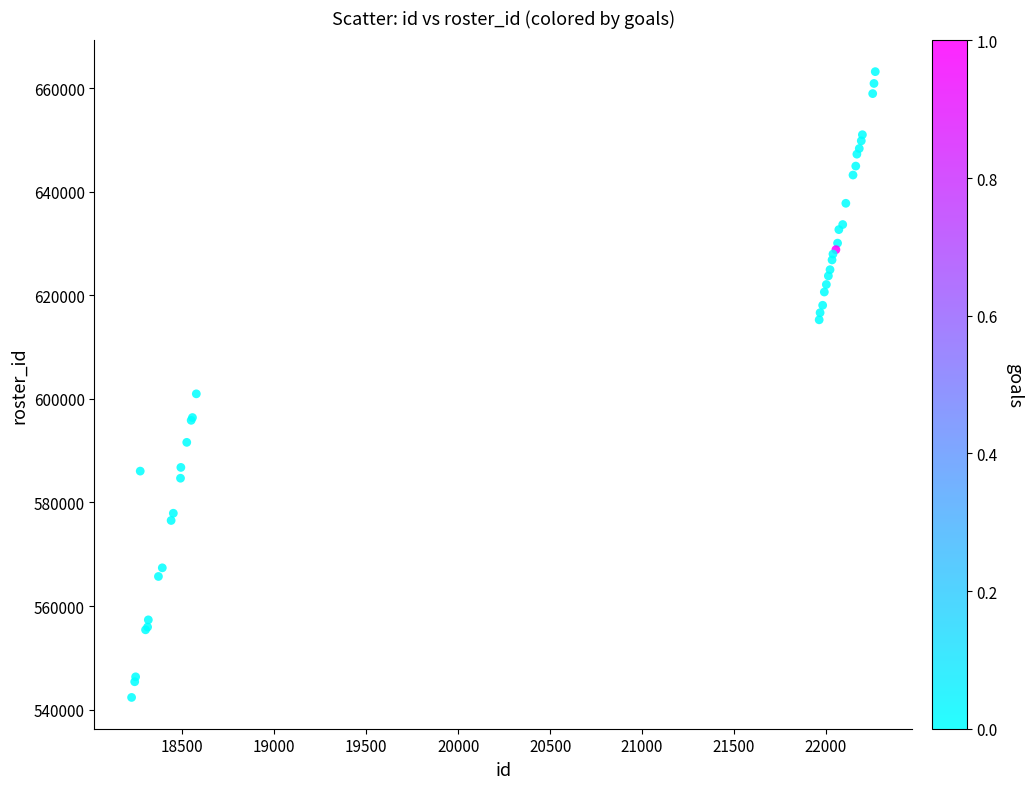

What Y value in the scatter plot is closest to 602762?

600968